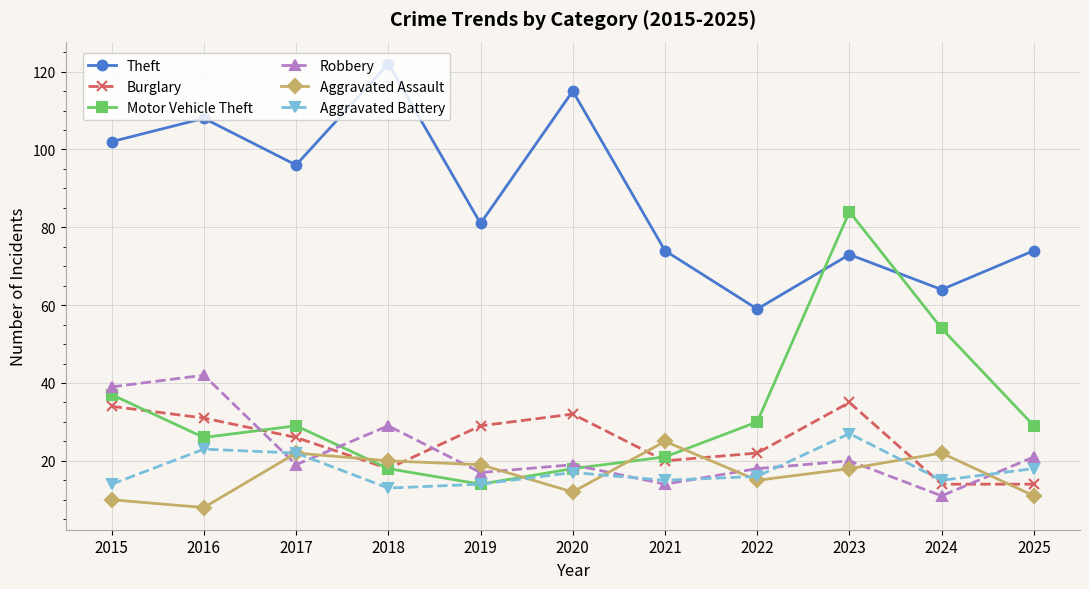

At which category does the chart reach its minimum across all series?

2016